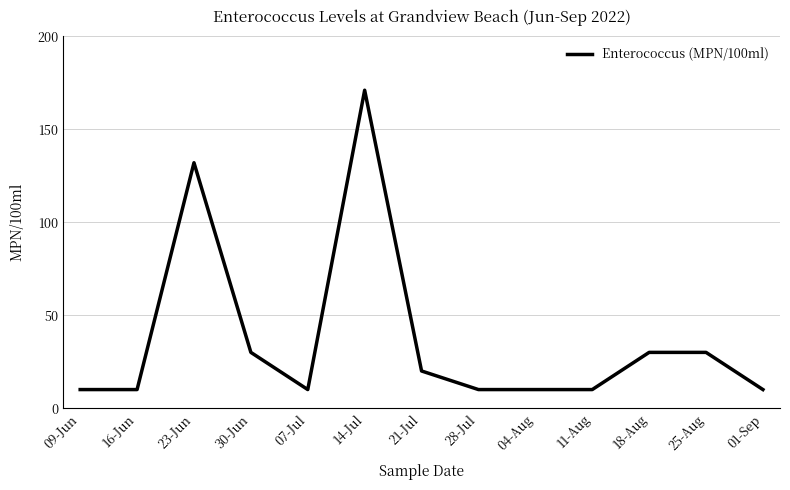

What position from the right is 07-Jul?

9